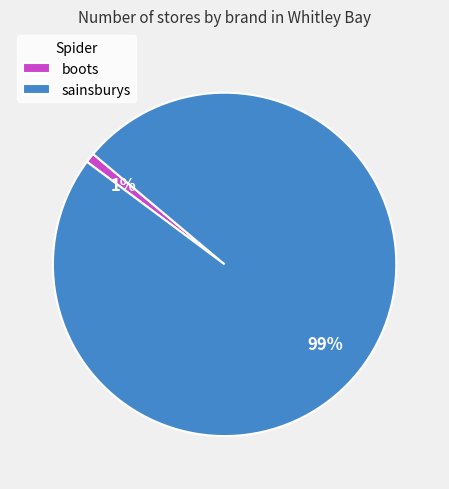

To the nearest percent, what is the combined percentage of boots and sainsburys?

100%